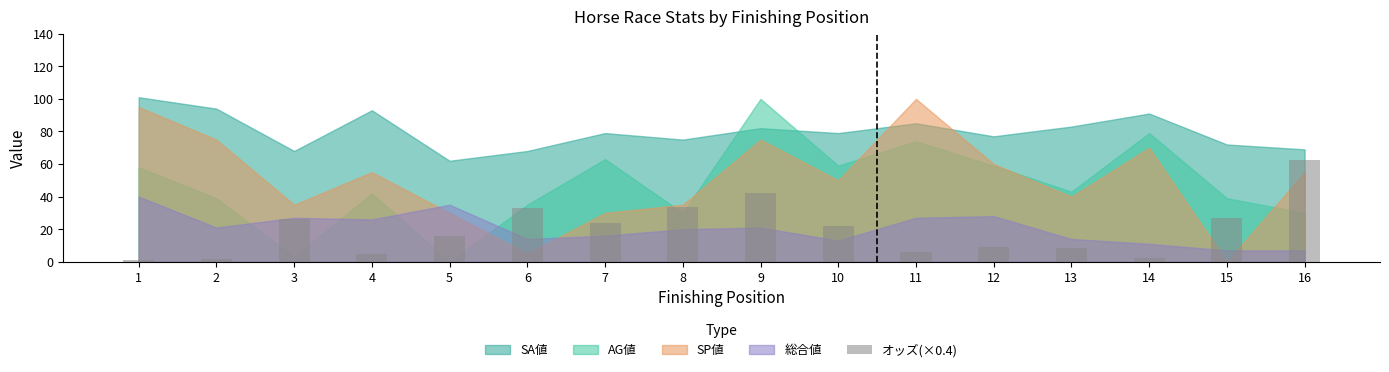

What is the change in value from 4 to 16?

+58.1